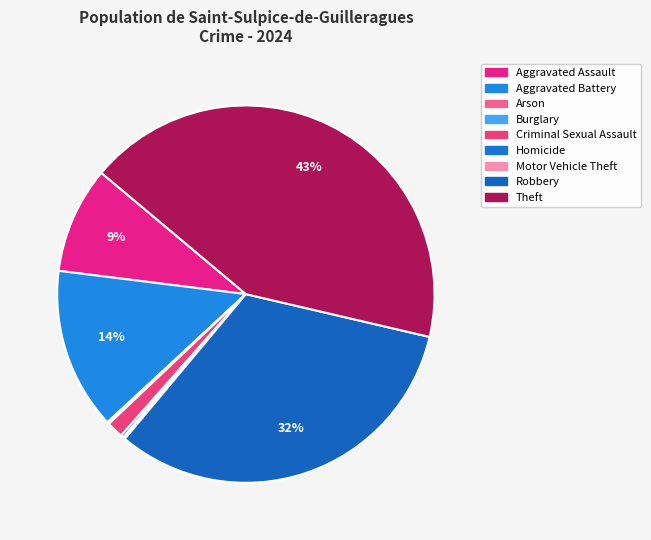

Count the number of slices in the pie.

9